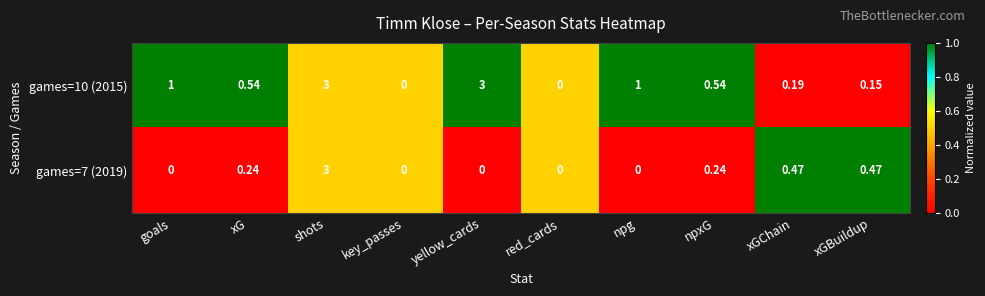

Is the value of games=7 (2019) at xGBuildup greater than the value of games=10 (2015) at xGBuildup?

Yes